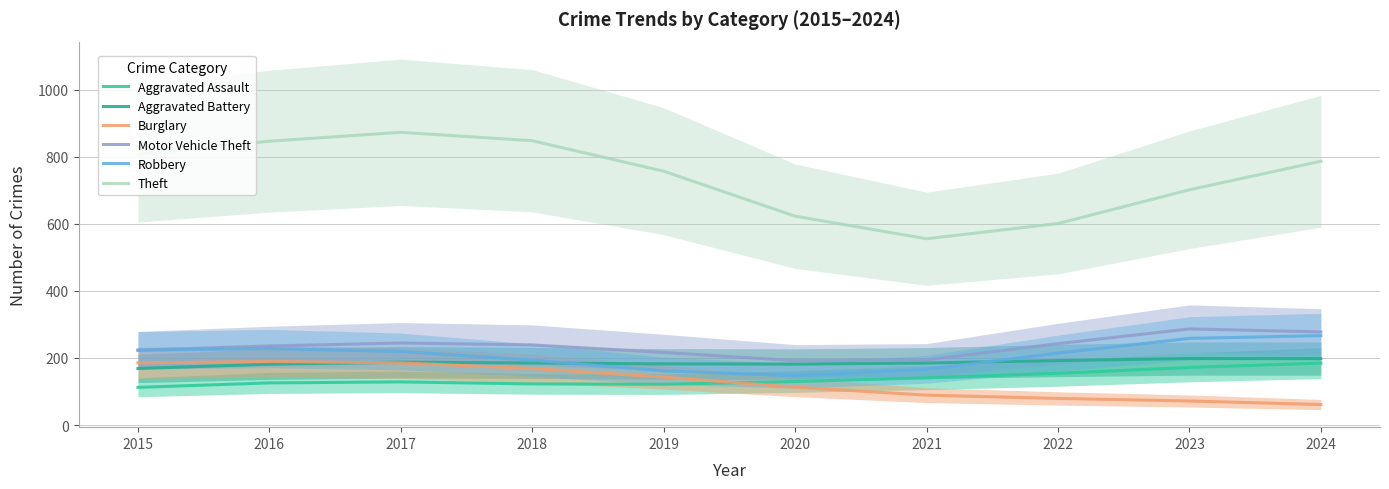

Which series has the largest total across all categories?

Theft